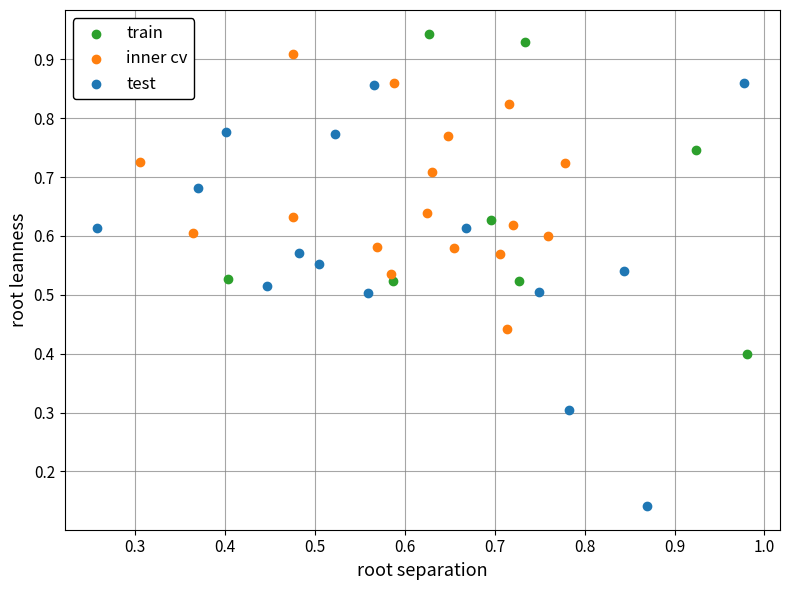

Which series contains the lowest Y value?

test